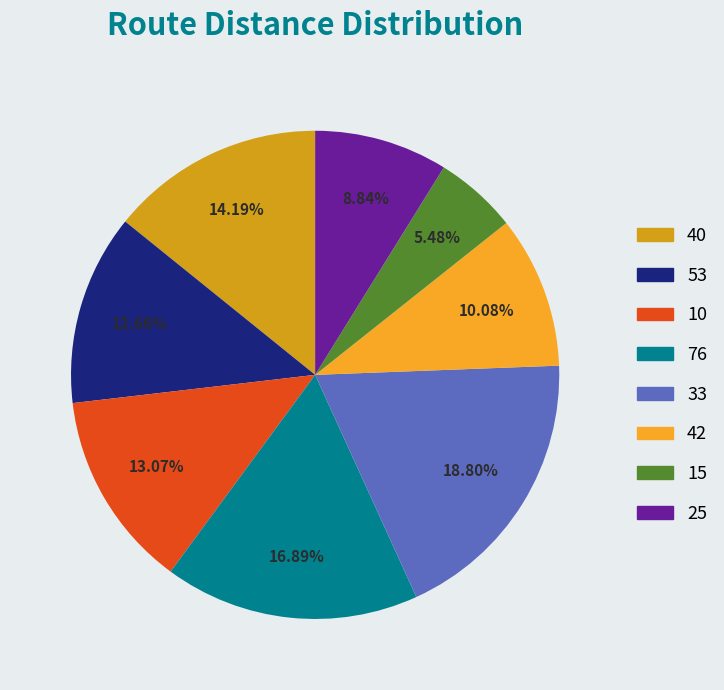

Approximately how many times larger is the value at 40 compared to 15?

2.6